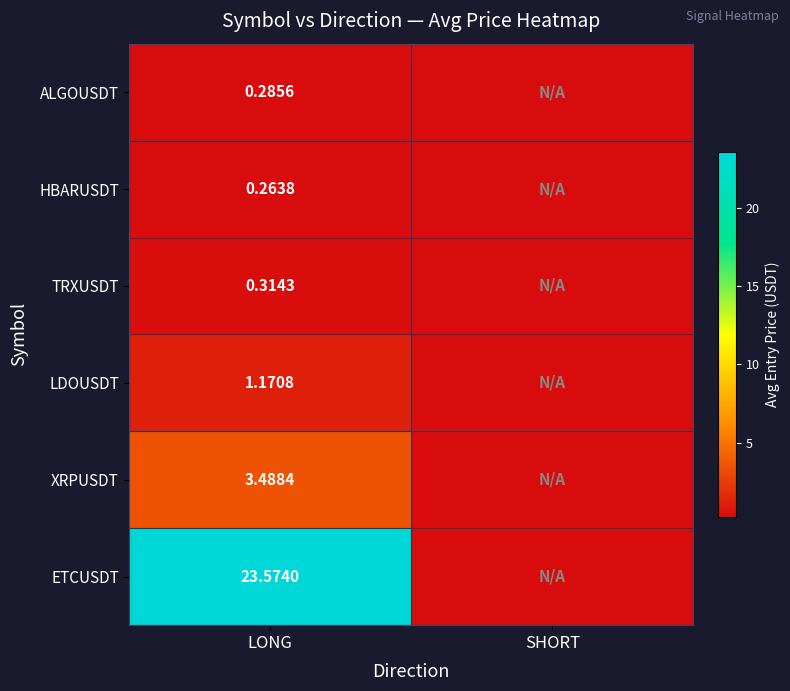

Rank the series at LONG from lowest to highest value.

HBARUSDT, ALGOUSDT, TRXUSDT, LDOUSDT, XRPUSDT, ETCUSDT